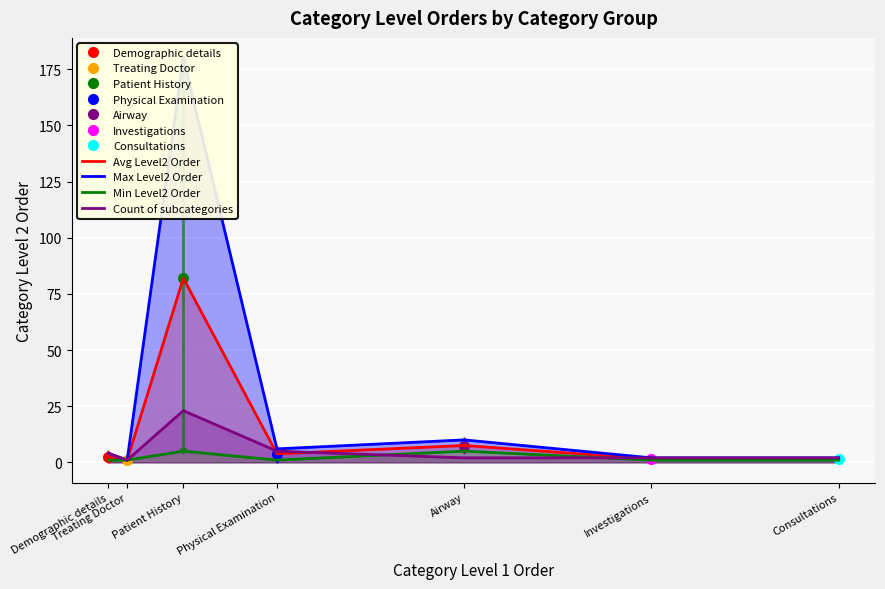

What is the average value of the Count of subcategories series?

5.6